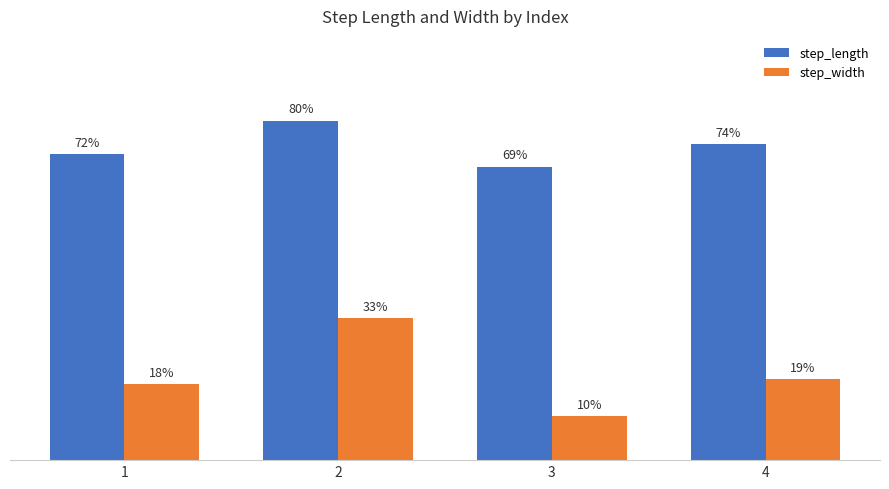

Count the step_width values in the range 0 to 1.

4